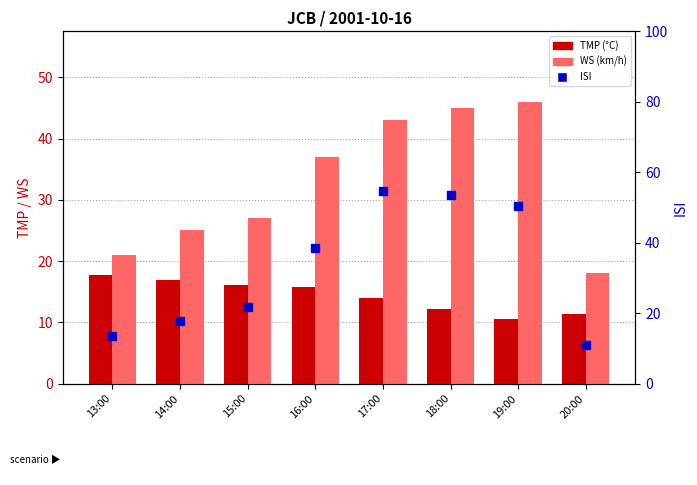

What is the value of the ISI bar at the 3rd from the left?

21.7